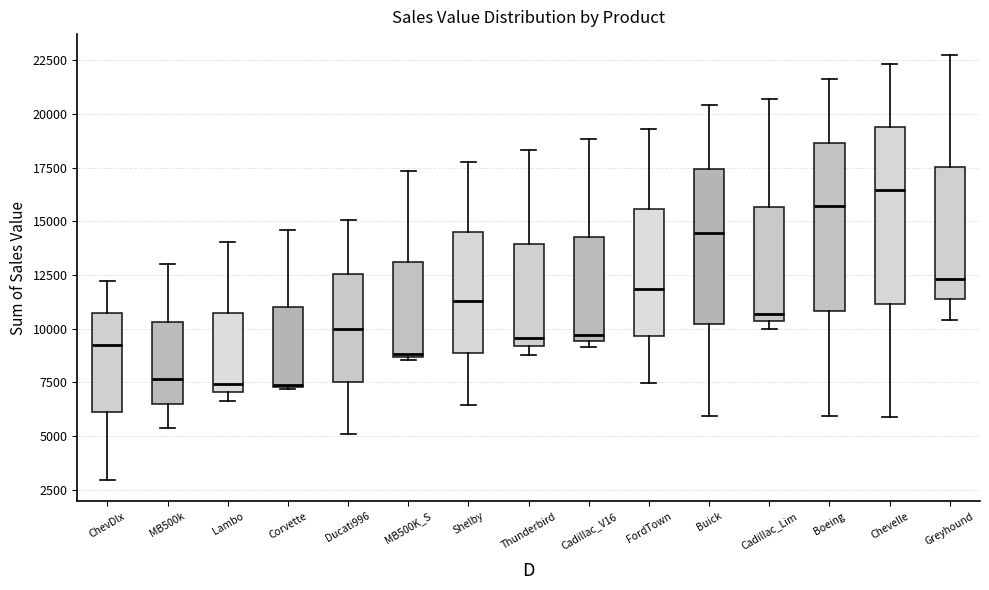

Reading left to right, transcribe this box plot: for each box, give where its median line is, the range the box spans, and where its two whiskers end, as read against the y-axis. The values are not printed on the chart, so give them approximately, as read against the axis.

ChevDlx: median 9500, box 6000 to 10500, whiskers 3000 to 12000
MB500k: median 7500, box 6500 to 10500, whiskers 5500 to 13000
Lambo: median 7500, box 7000 to 10500, whiskers 6500 to 14000
Corvette: median 7500, box 7500 to 11000, whiskers 7000 to 14500
Ducati996: median 10000, box 7500 to 12500, whiskers 5000 to 15000
MB500K_S: median 9000, box 8500 to 13000, whiskers 8500 to 17500
Shelby: median 11500, box 9000 to 14500, whiskers 6500 to 17500
Thunderbird: median 9500, box 9000 to 14000, whiskers 9000 (just below the box's lower edge) to 18500
Cadillac_V16: median 9500 (just above the box's lower edge), box 9500 to 14500, whiskers 9000 to 19000
FordTown: median 12000, box 9500 to 15500, whiskers 7500 to 19500
Buick: median 14500, box 10000 to 17500, whiskers 6000 to 20500
Cadillac_Lim: median 10500 (just above the box's lower edge), box 10500 to 15500, whiskers 10000 to 20500
Boeing: median 15500, box 11000 to 18500, whiskers 6000 to 21500
Chevelle: median 16500, box 11000 to 19500, whiskers 6000 to 22500
Greyhound: median 12500, box 11500 to 17500, whiskers 10500 to 22500